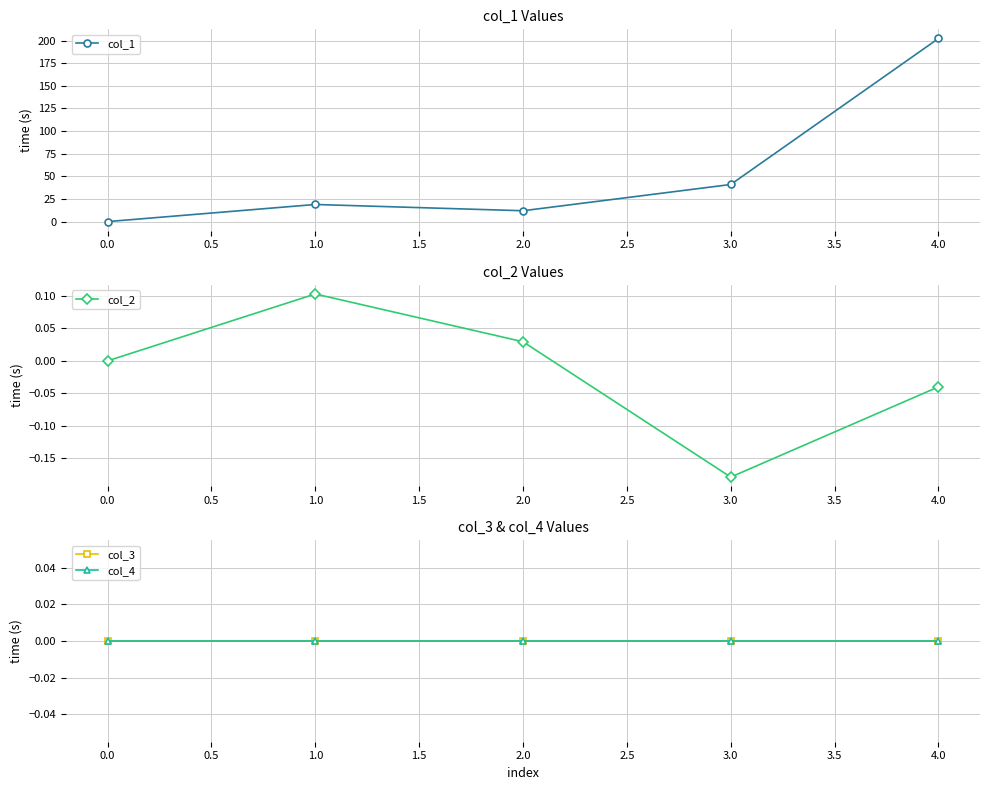

What are all the series names shown in the legend?

col_1, col_2, col_3, col_4